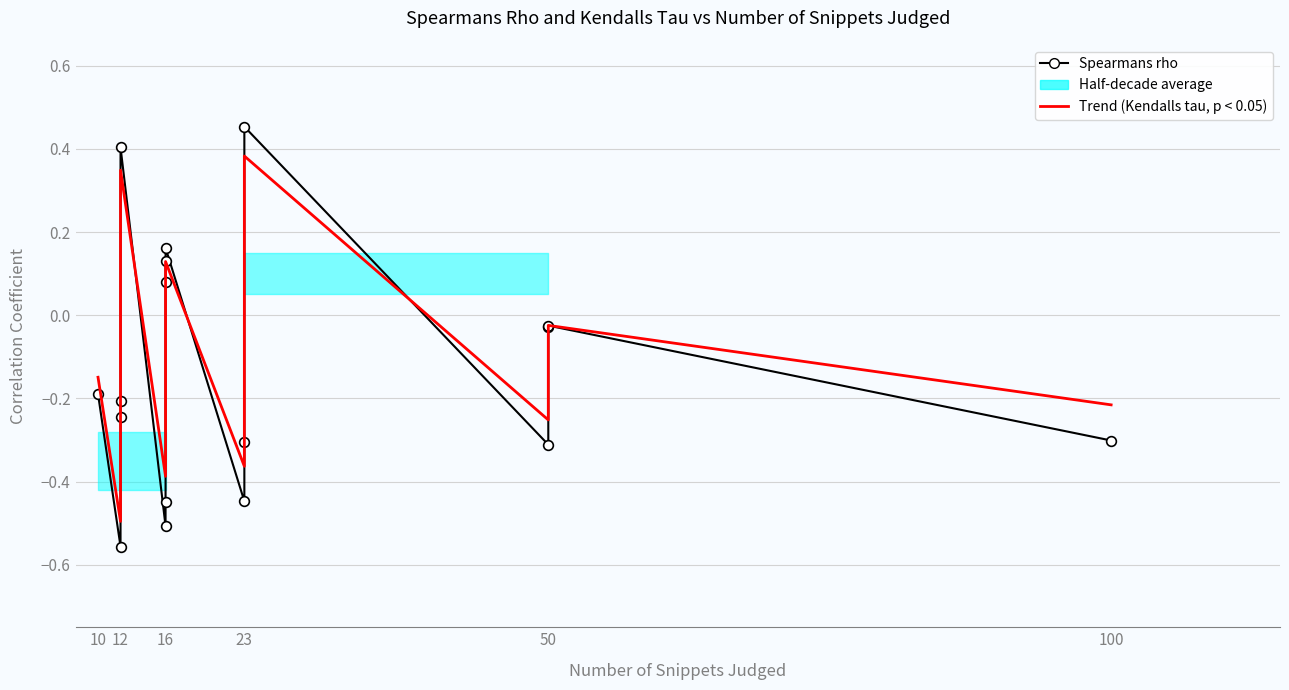

Which series has the widest spread of values?

Spearmans rho